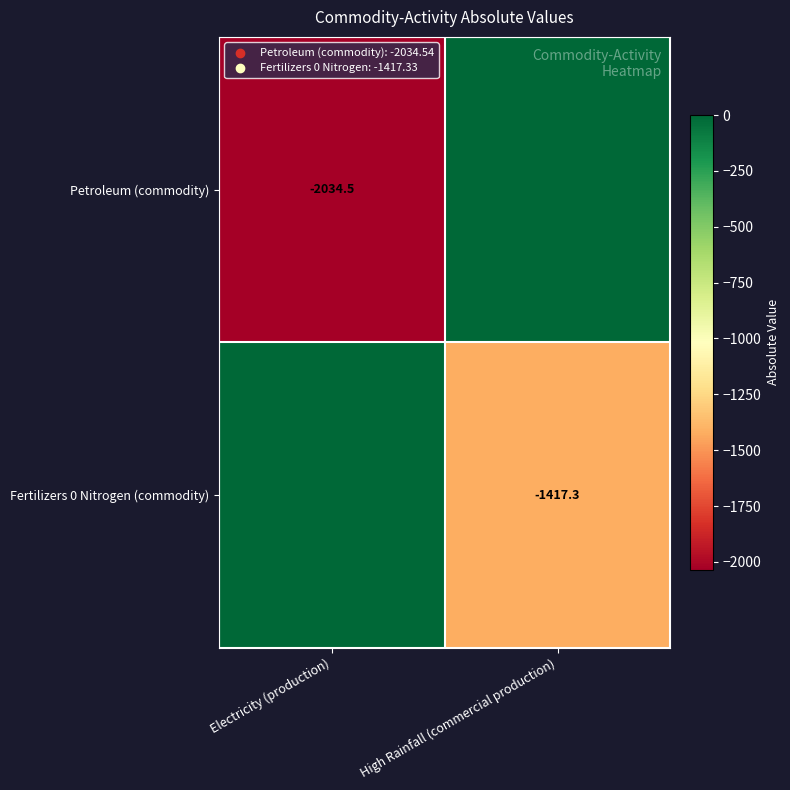

The value of Petroleum (commodity) at Electricity (production) is -2034.5. True or false?

True